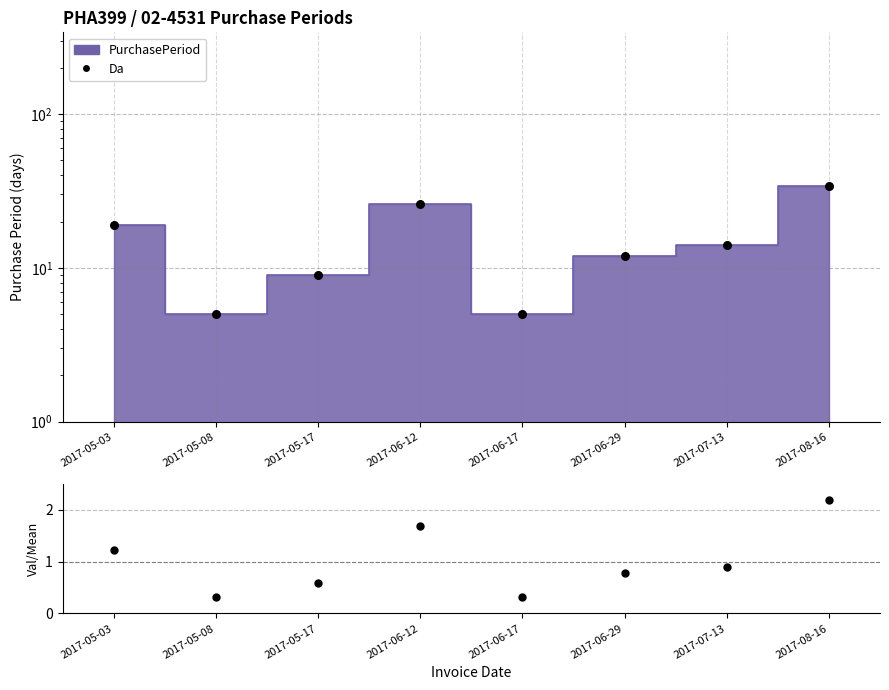

Between 2017-06-17 and 2017-05-08, which is larger?

2017-06-17